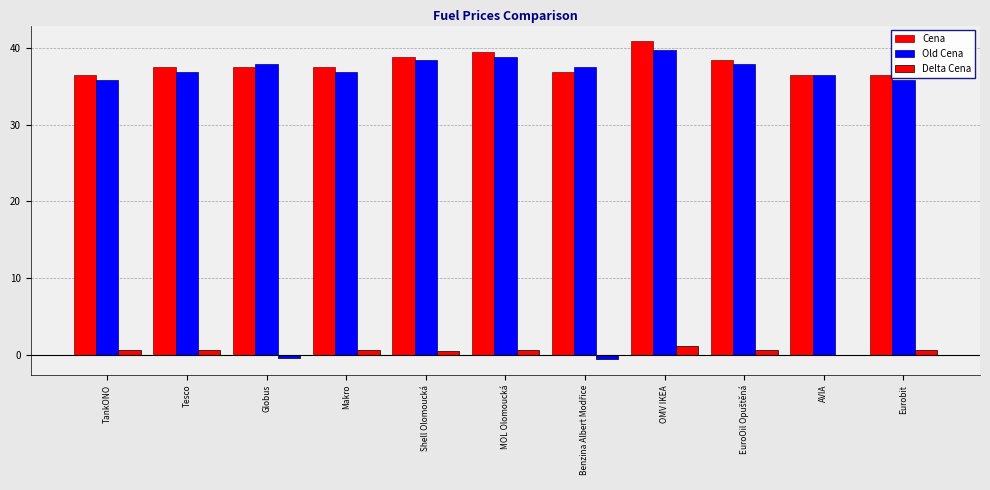

What is the label of the 7th bar from the right?

Shell Olomoucká